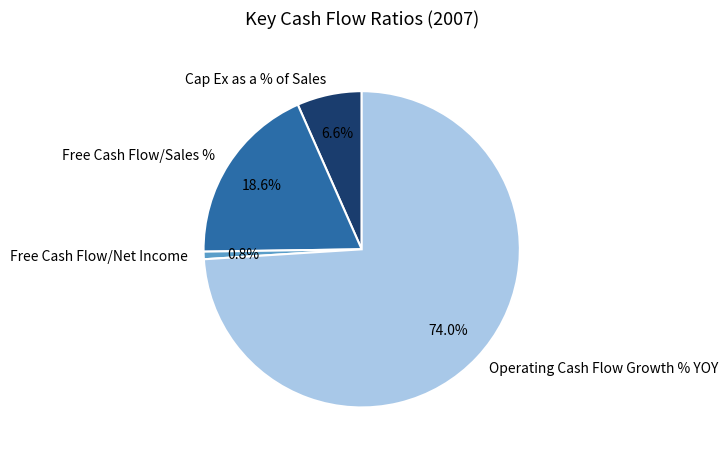

What is the largest slice in the pie chart?

Operating Cash Flow Growth % YOY